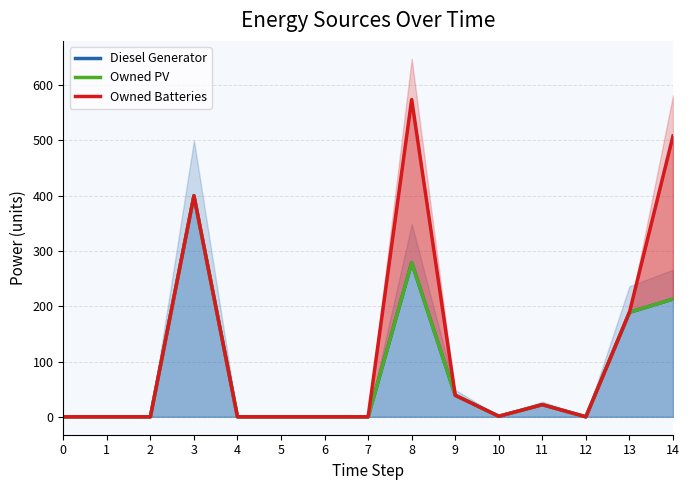

Which series changed the most between 1 and 8?

Owned Batteries